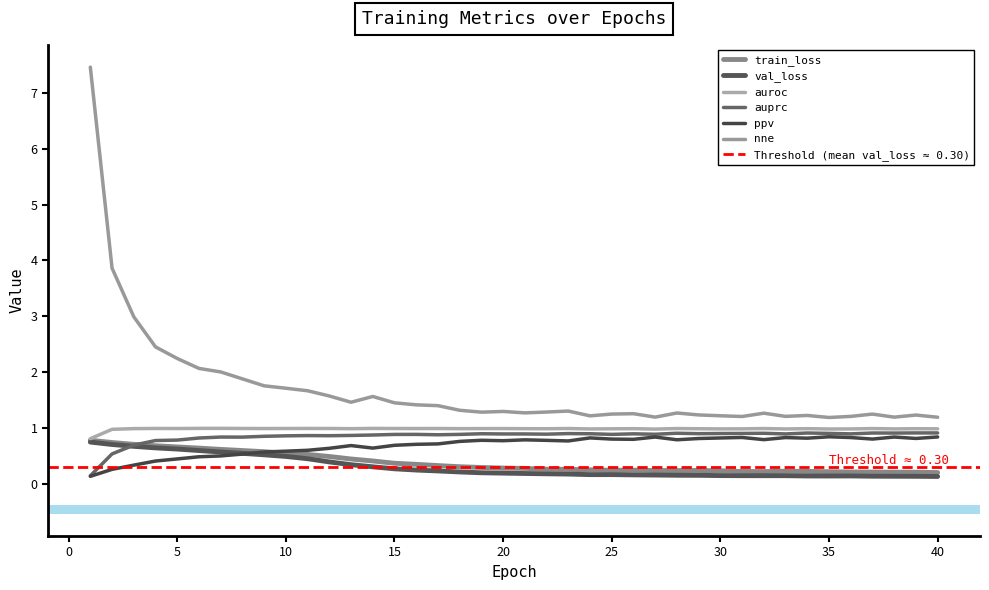

What are all the series names shown in the legend?

train_loss, val_loss, auroc, auprc, ppv, nne